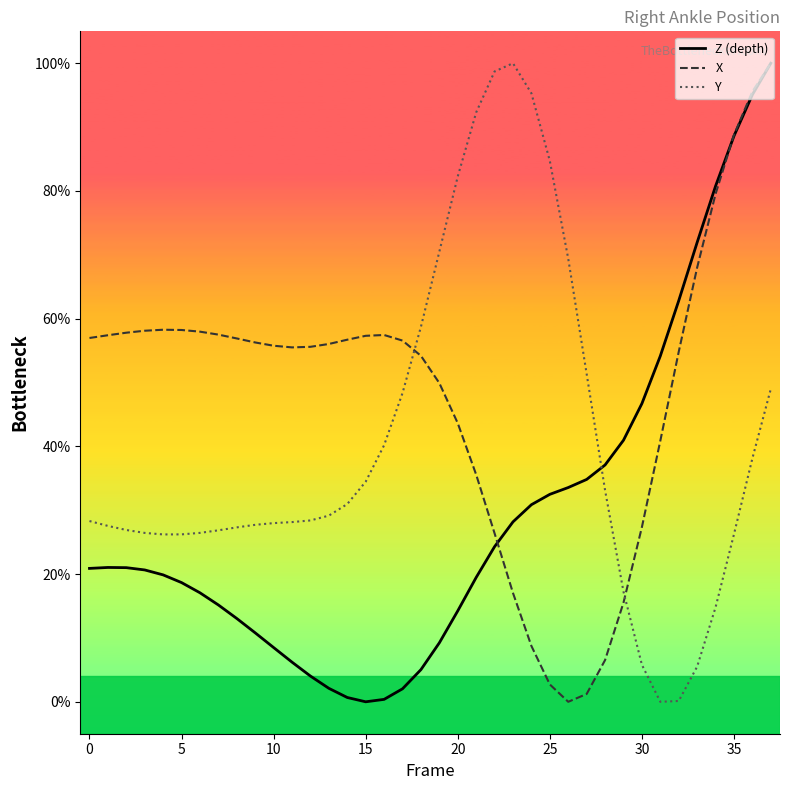

In Z (depth), how many points are higher than both neighbors (excluding endpoints)?

1